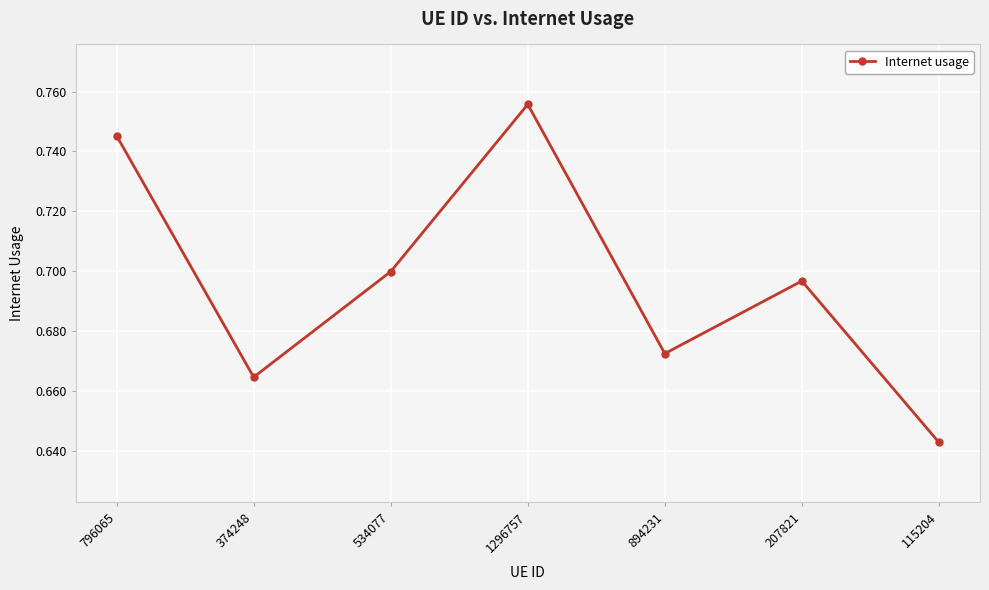

At which category does the data reach its first local valley?

374248